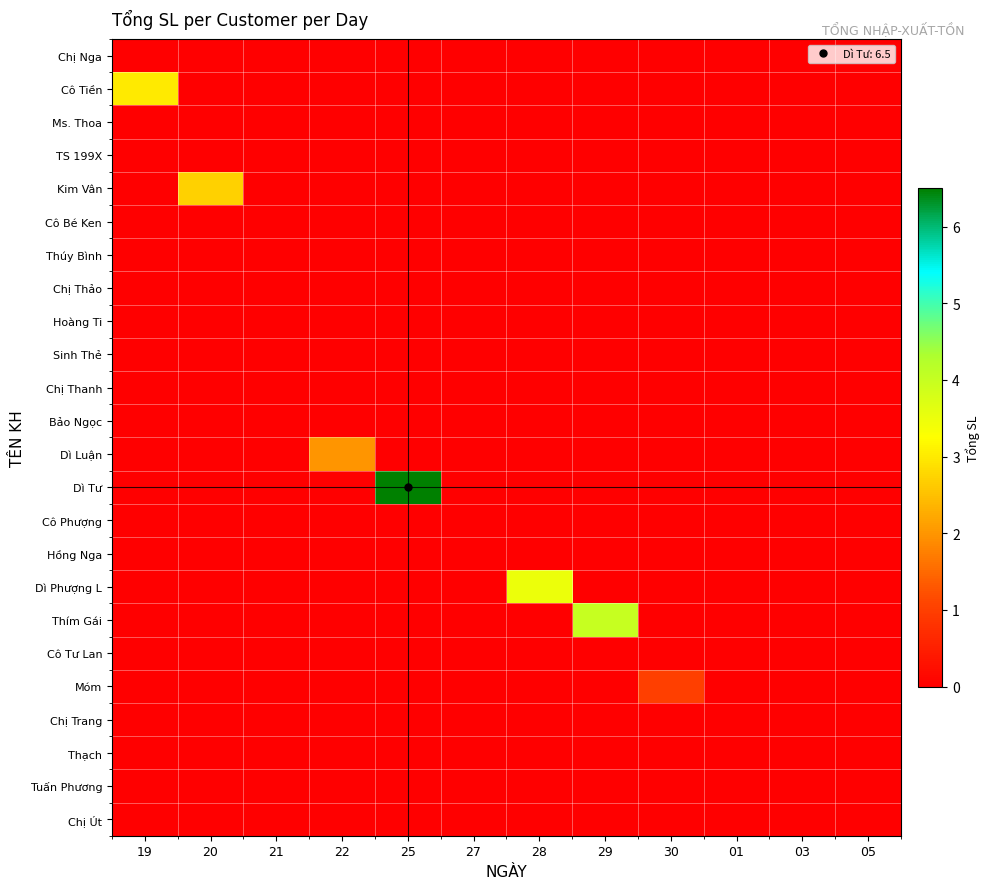

Which has a higher value, 05 or 03?

05